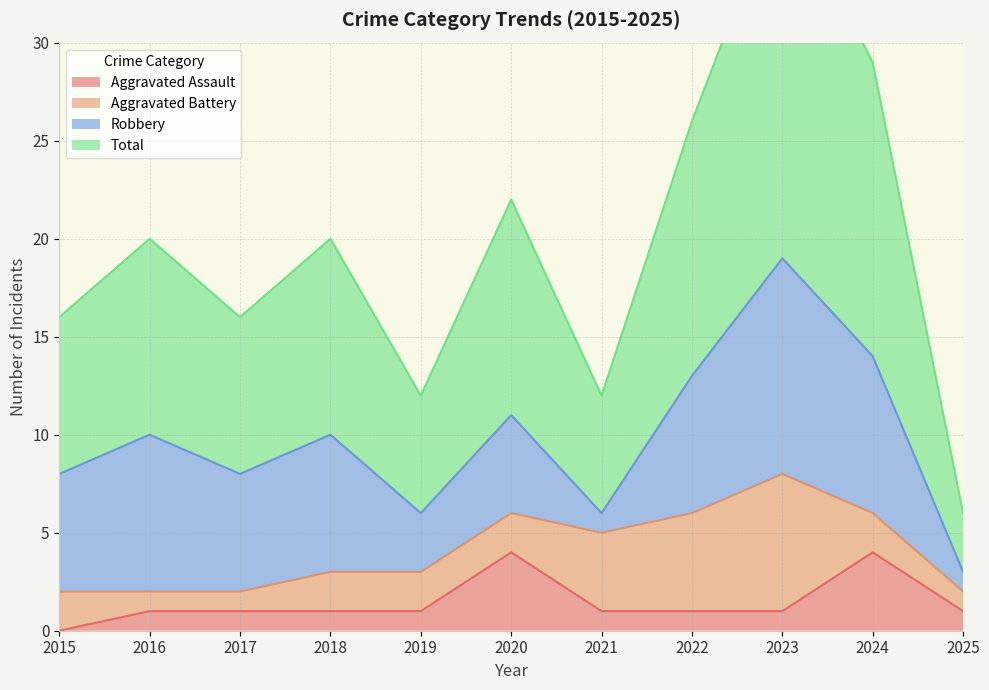

Where does the Total series first go above 20?

2020